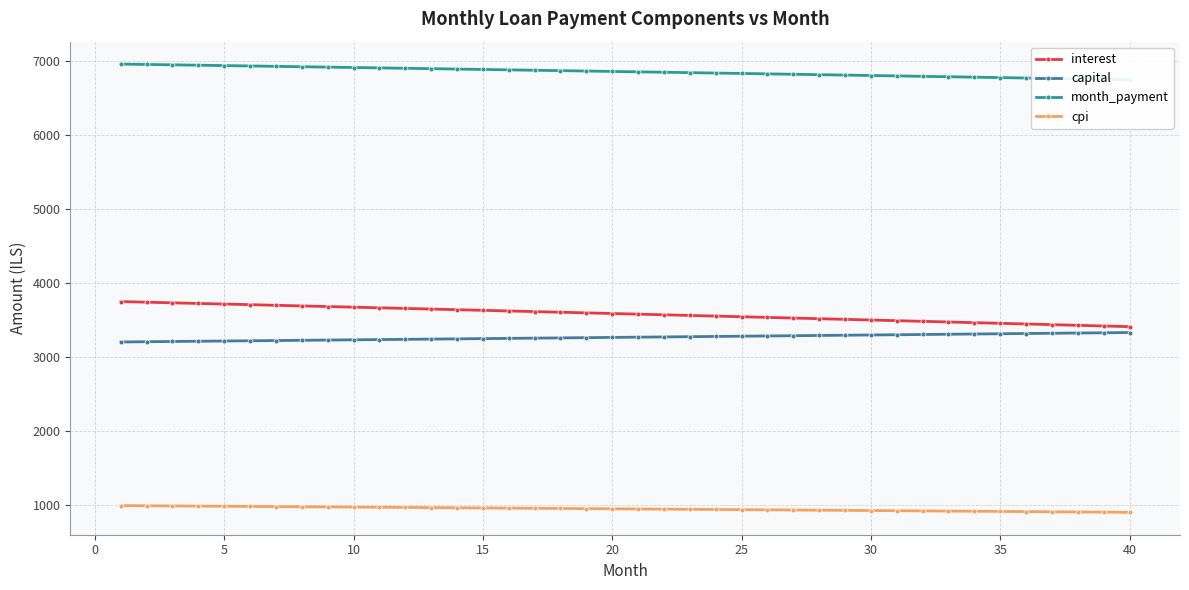

True or false: capital and cpi intersect in this chart.

False